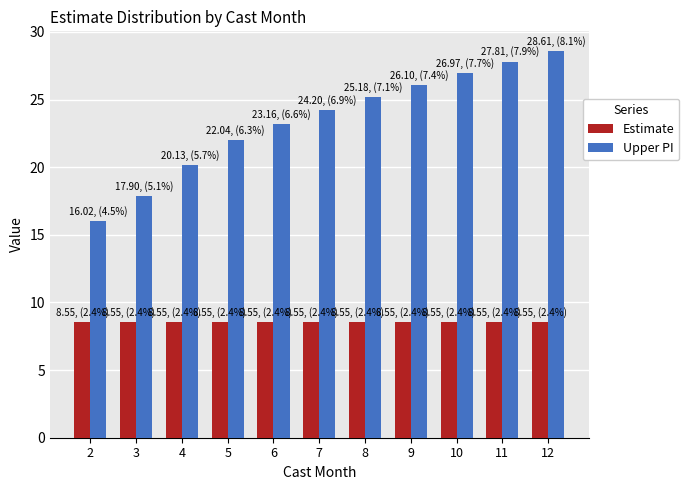

What are all the series names shown in the legend?

Estimate, Upper PI